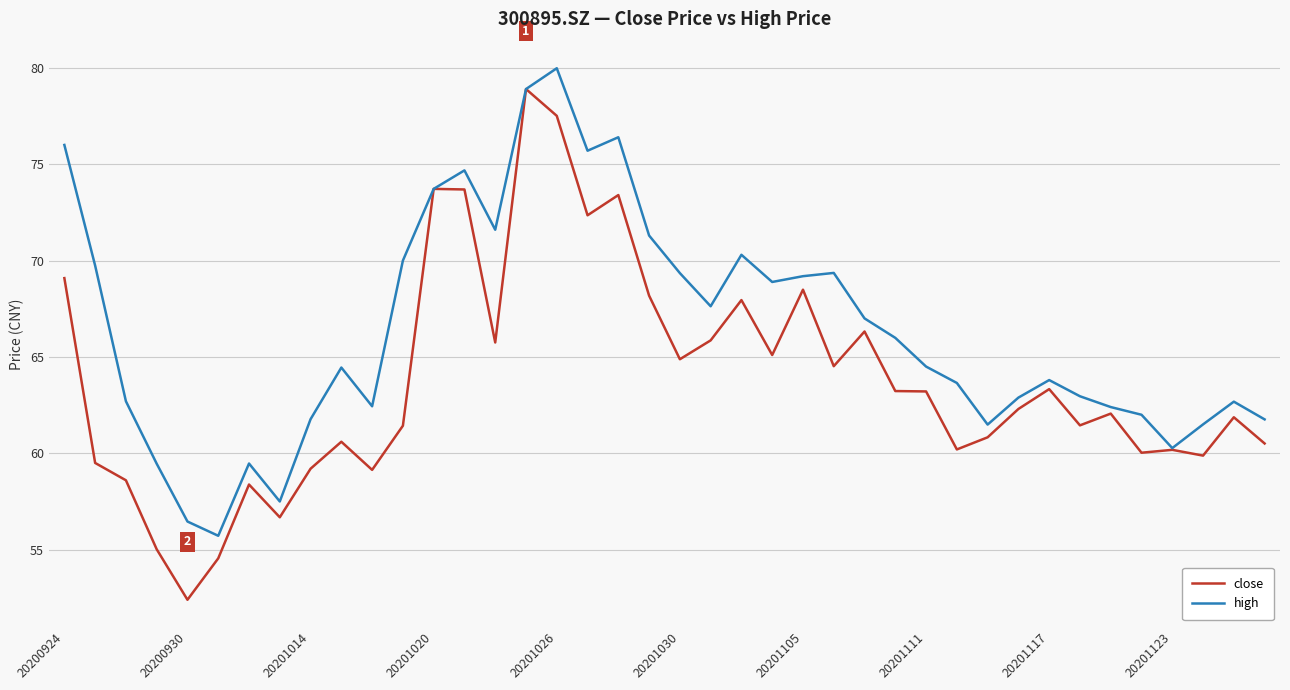

Rank the series by their average value, from highest to lowest.

high, close